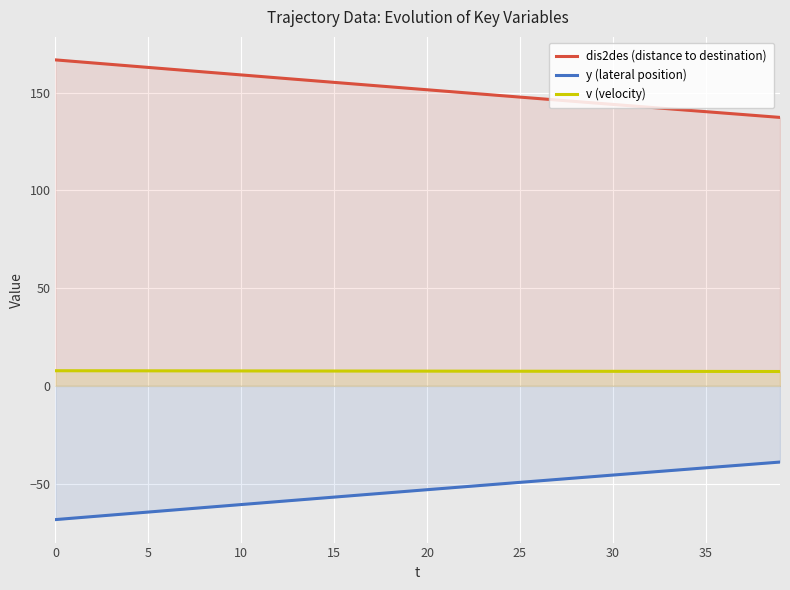

Which series has the largest total across all categories?

dis2des (distance to destination)